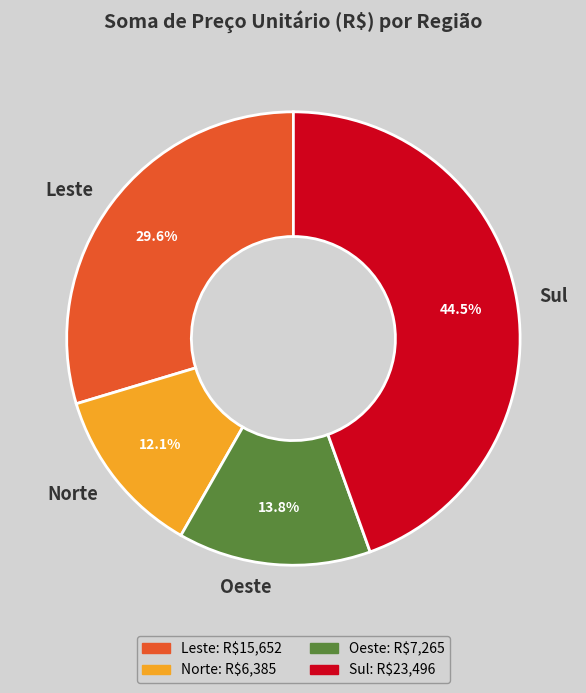

Is there any slice that represents more than half of the pie?

No